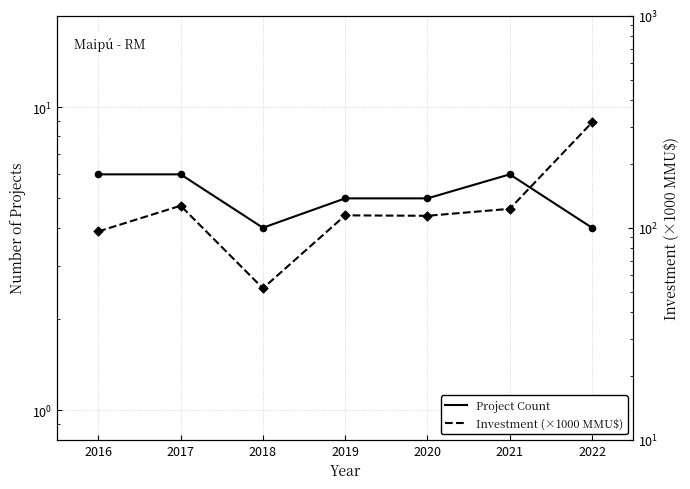

What is the total value across all series at 2019?

119.4